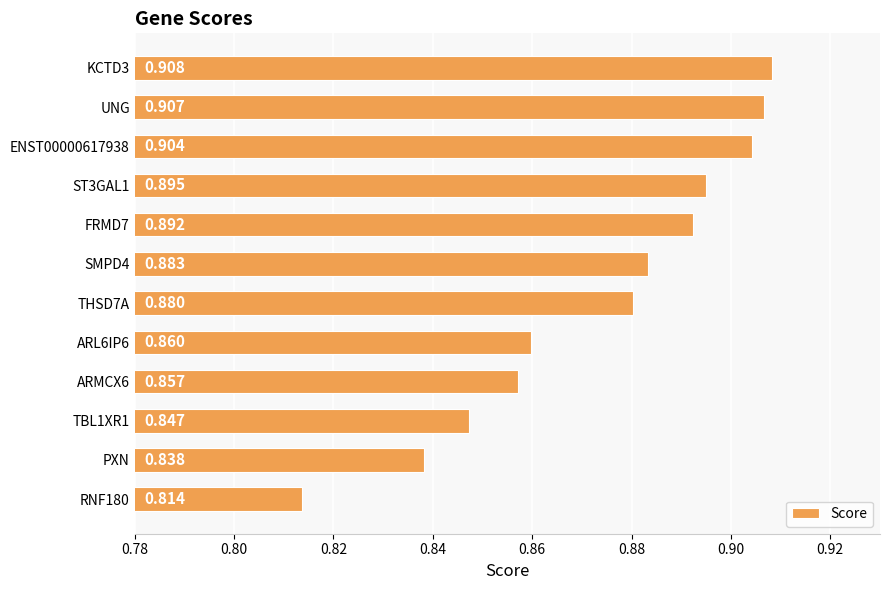

What is the label of the 2nd bar from the bottom?

PXN